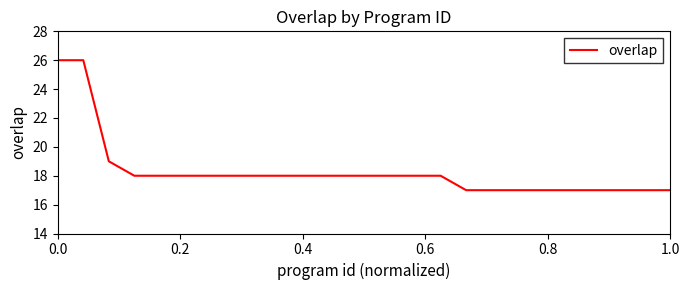

Does the chart have visible grid lines?

No